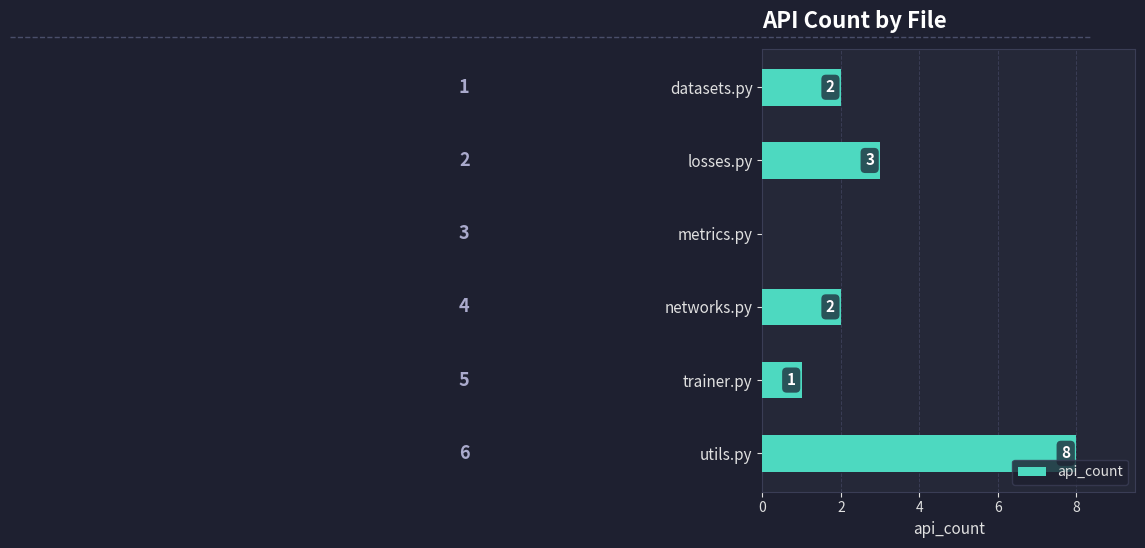

Between losses.py and metrics.py, which is larger?

losses.py